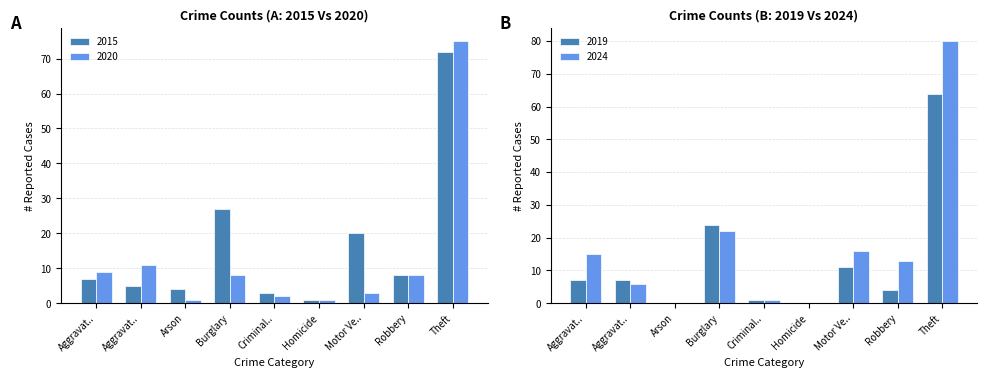

Rank the categories by 2015 value from highest to lowest.

Theft, Burglary, Motor Ve.., Robbery, Aggravat.., Aggravat.., Arson, Criminal.., Homicide